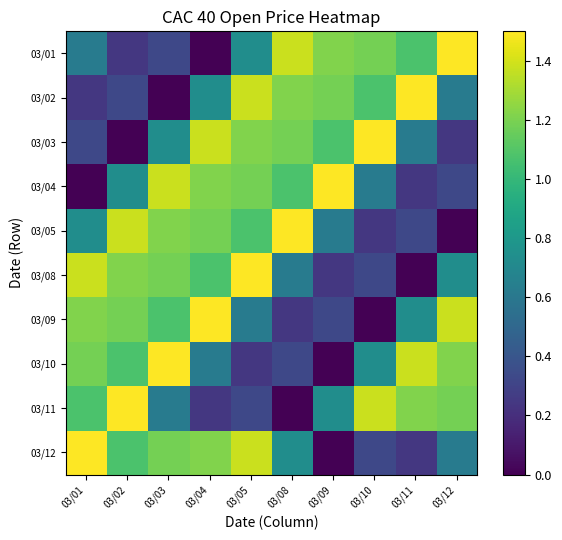

At which category is the sum across all series the highest?

03/05